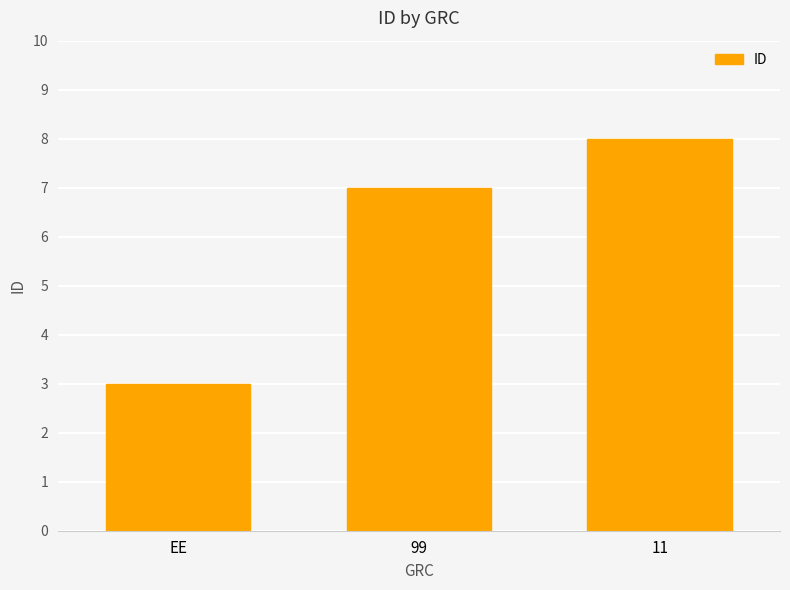

The value at 99 is 11. True or false?

False